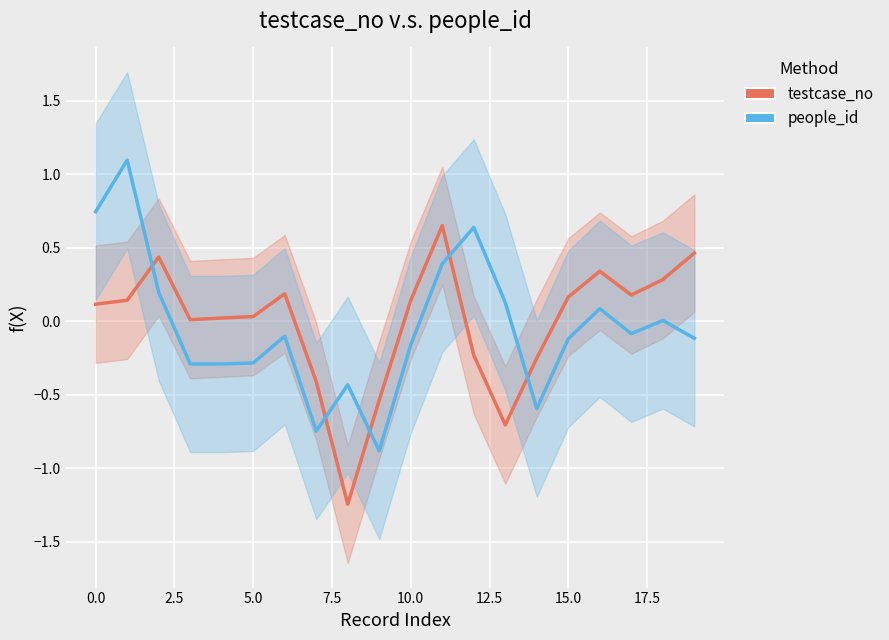

Which series has the widest spread of values?

people_id